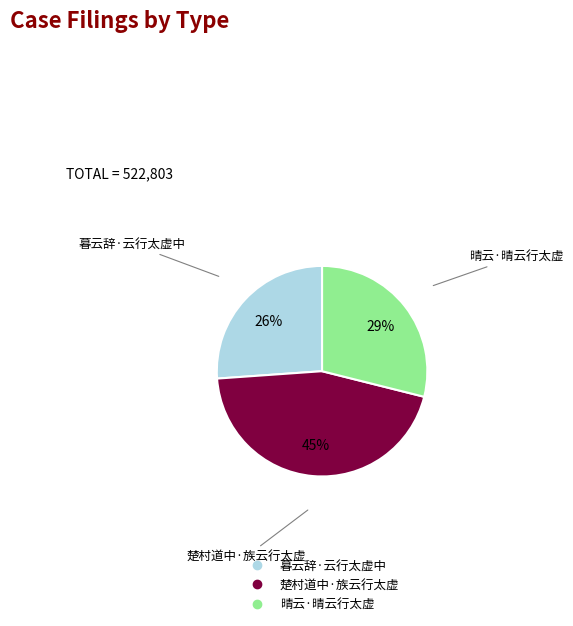

Which category has the biggest portion of the pie?

楚村道中·族云行太虚